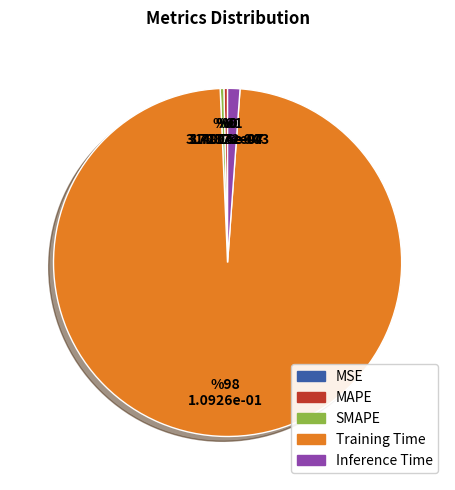

Do SMAPE and MAPE together represent more than half of the pie?

No